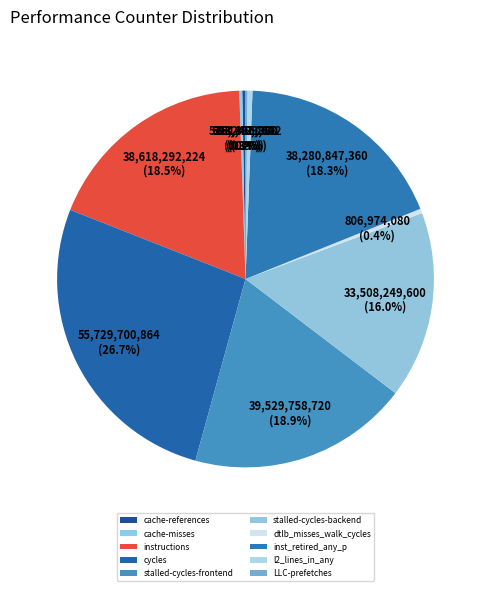

Which slice is the largest?

cycles